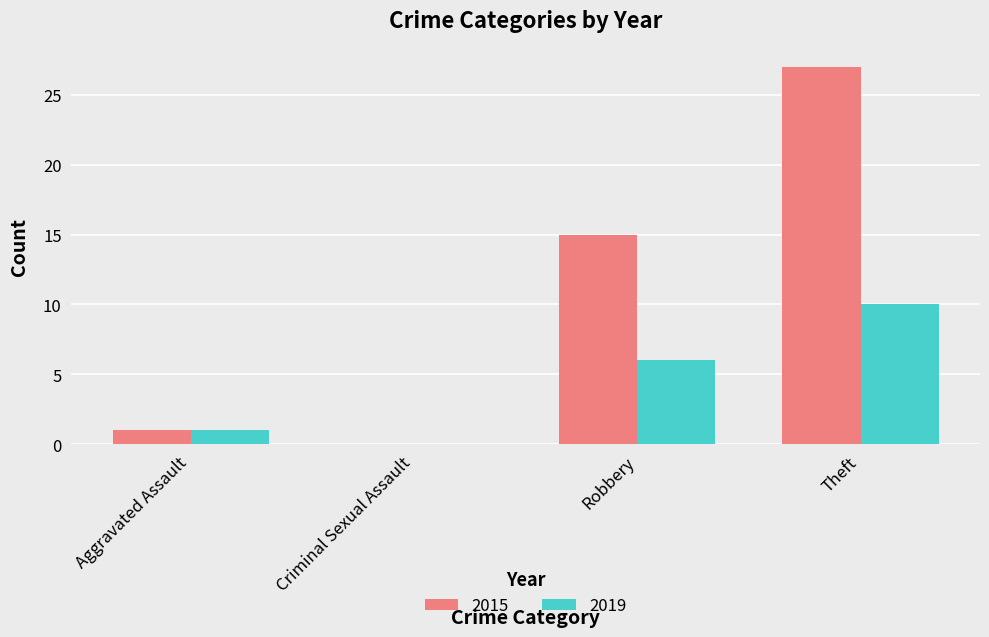

Is the value of 2015 at Criminal Sexual Assault greater than the value of 2019 at Theft?

No